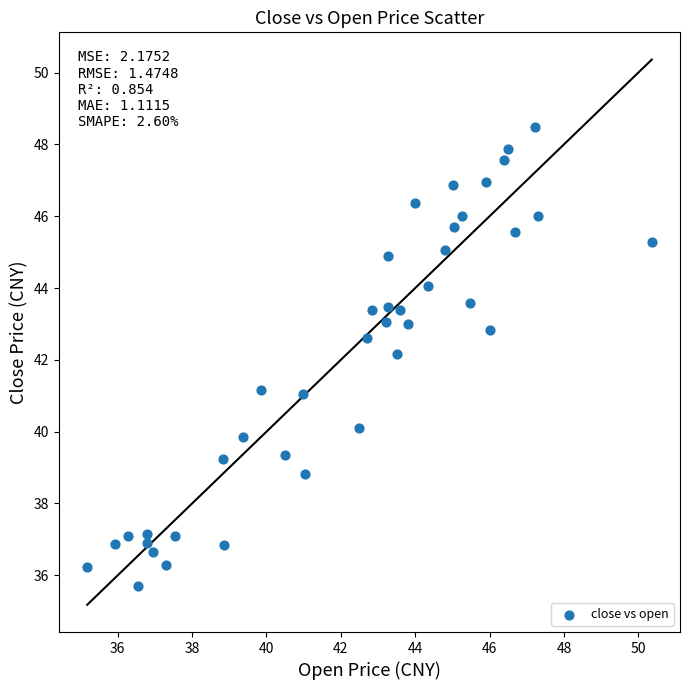

What is the range of Y values (max minus min)?

12.8